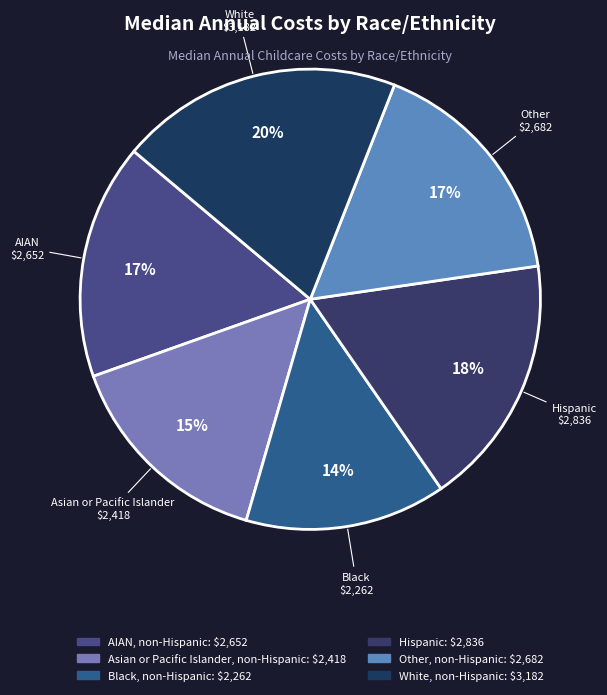

How many slices are in this pie chart?

6